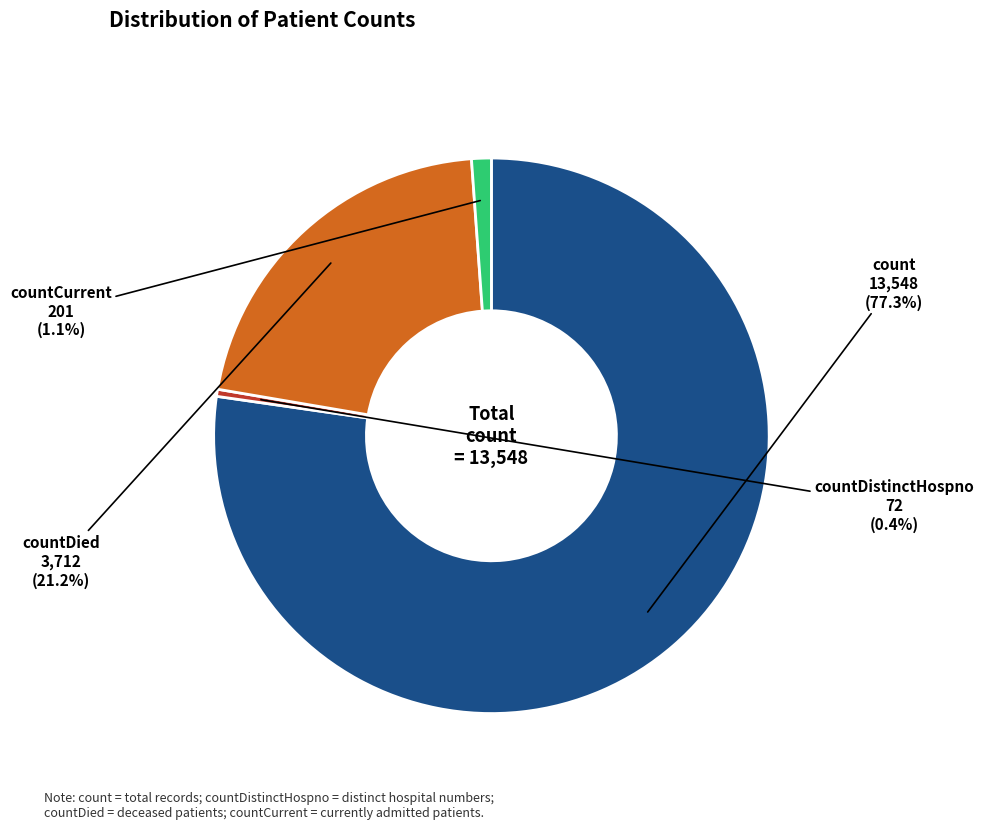

Which category has the biggest portion of the pie?

count